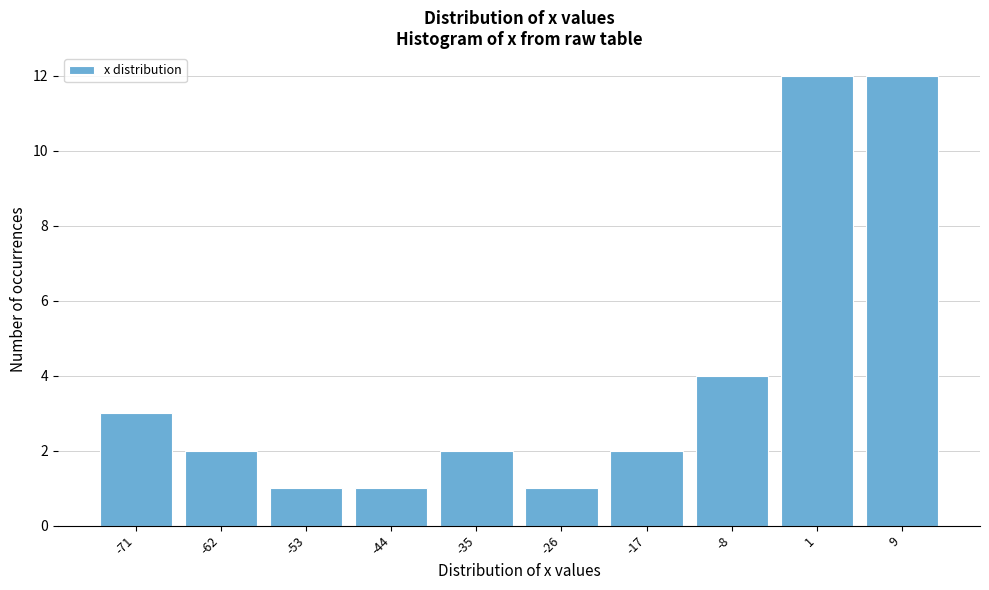

Reading right to left, extract all data points from this chart.

9=12	1=12	-8=4	-17=2	-26=1	-35=2	-44=1	-53=1	-62=2	-71=3